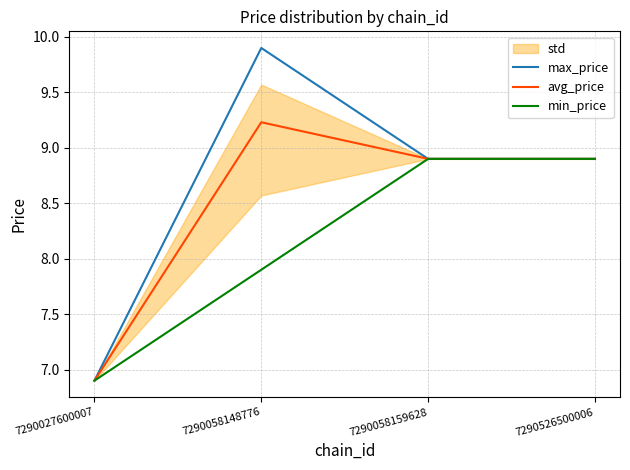

What is the average value of the max_price series?

8.7